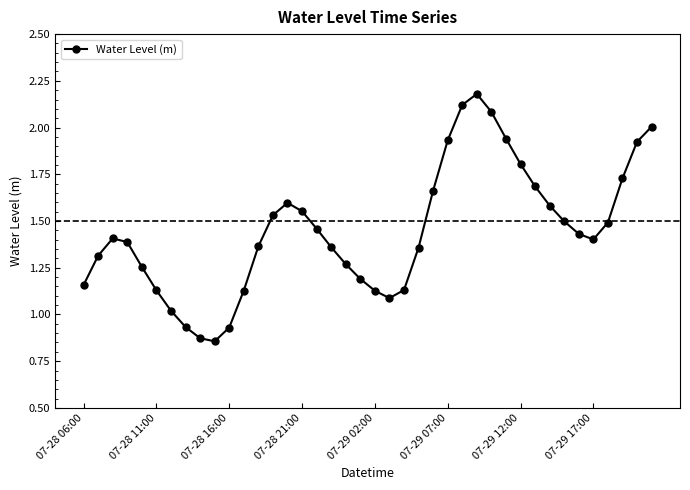

What is the sum of all values?

57.9